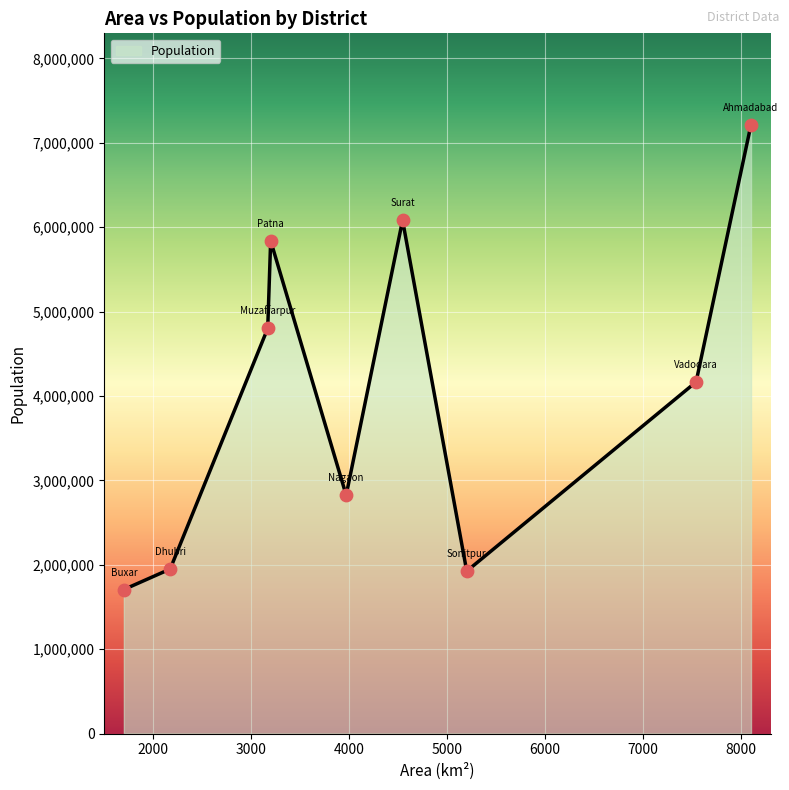

What is the difference between the maximum and minimum values?

5507873